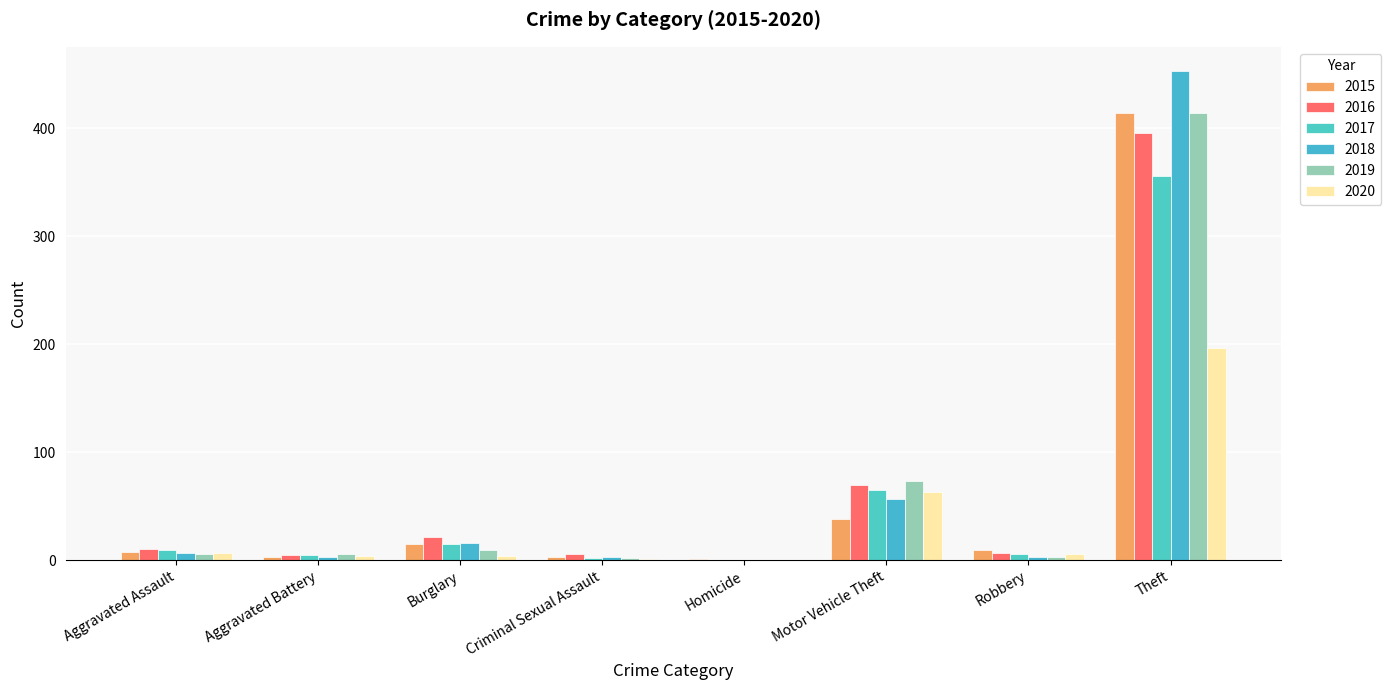

How many groups of bars are there?

8